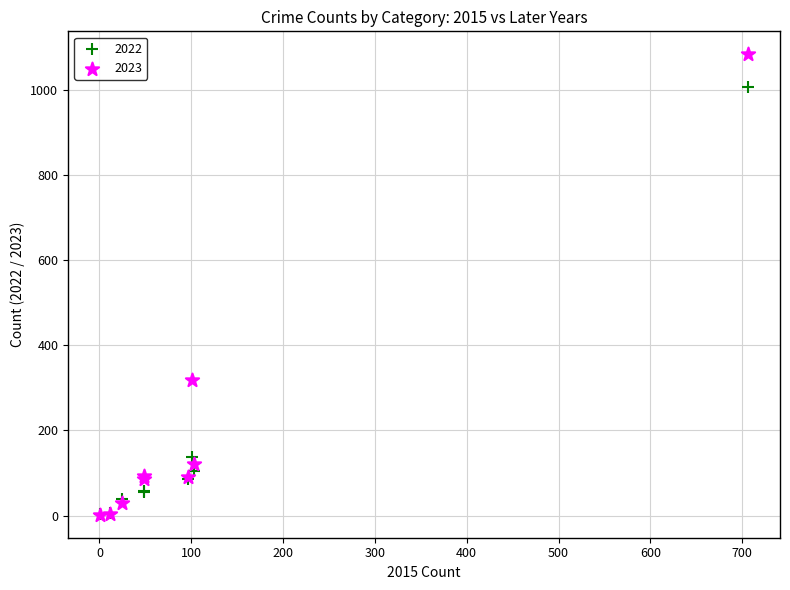

Which series reaches the maximum Y coordinate?

2023